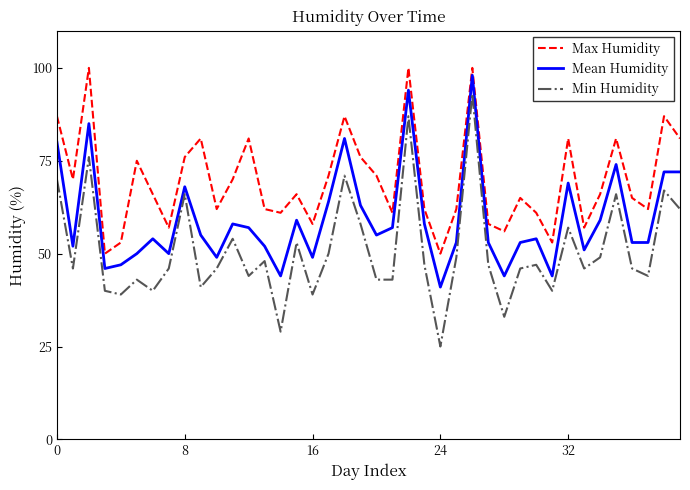

What is the average value of the Min Humidity series?

51